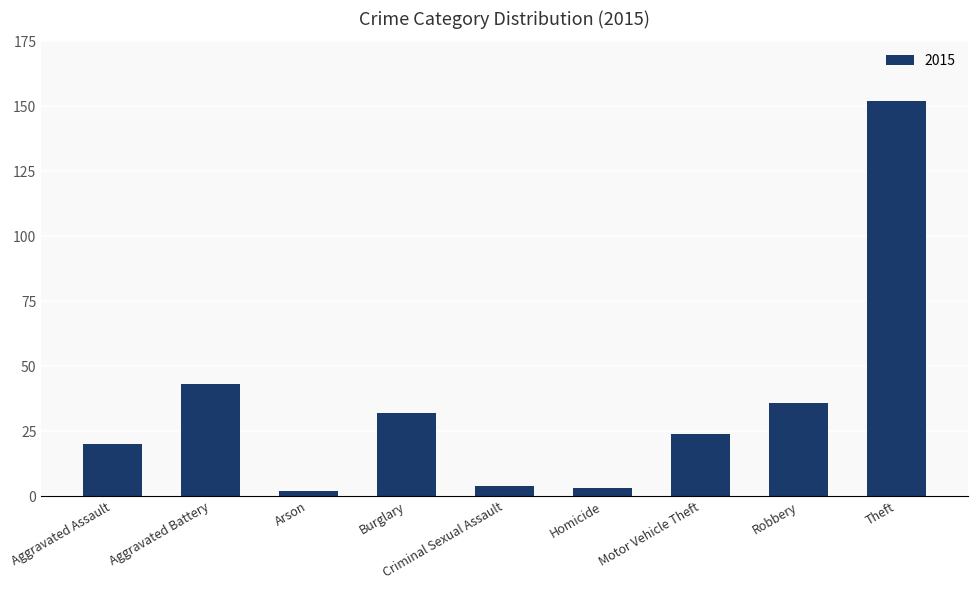

What is the greatest value displayed?

152